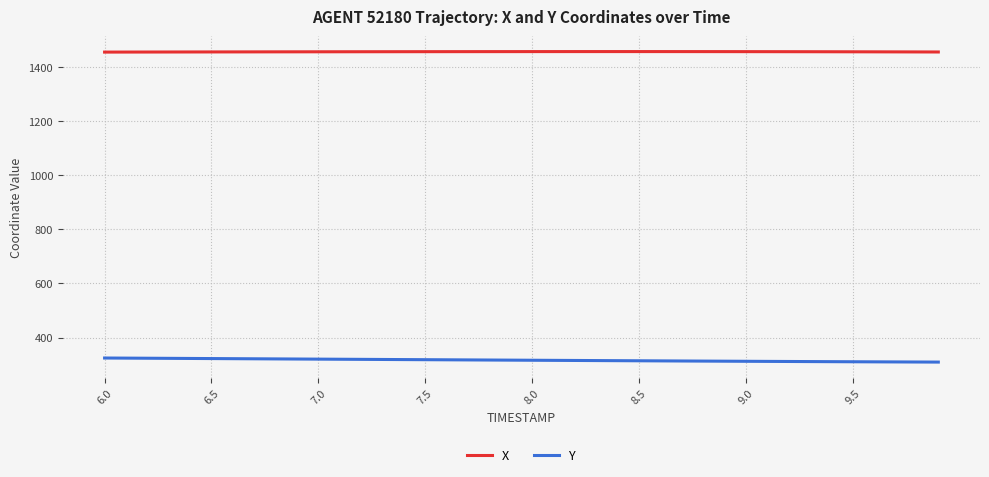

Which series has the largest total across all categories?

X